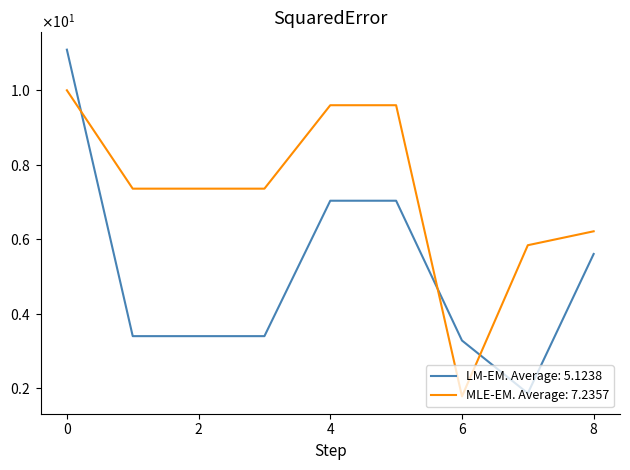

Does the chart display data point markers on the line(s)?

No